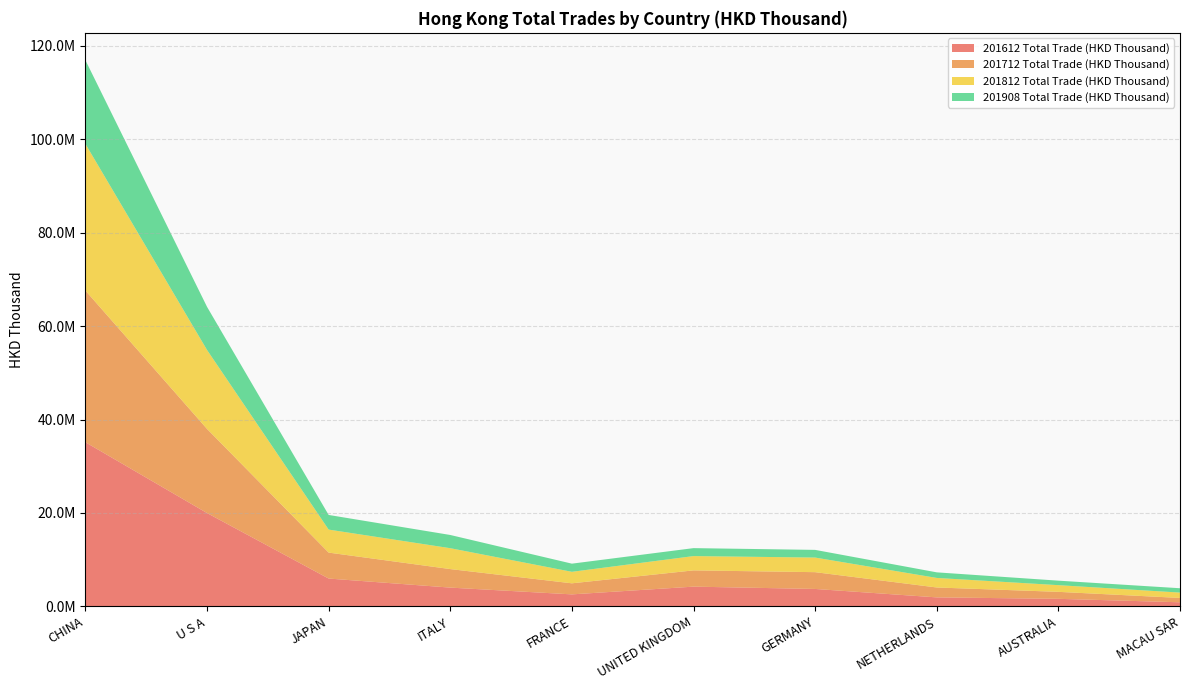

What is the label of the 6th point from the right?

FRANCE